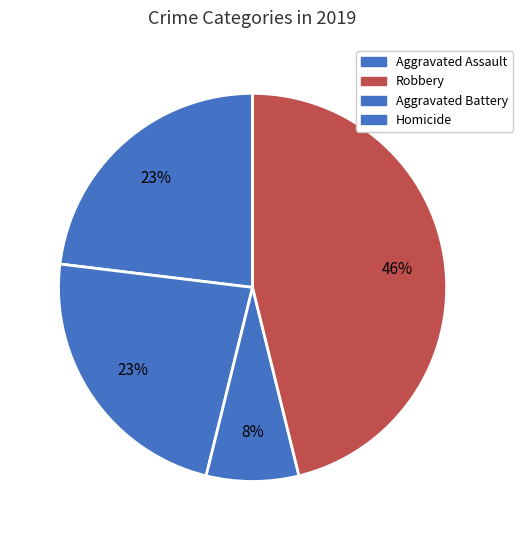

Which slice is the largest?

Robbery